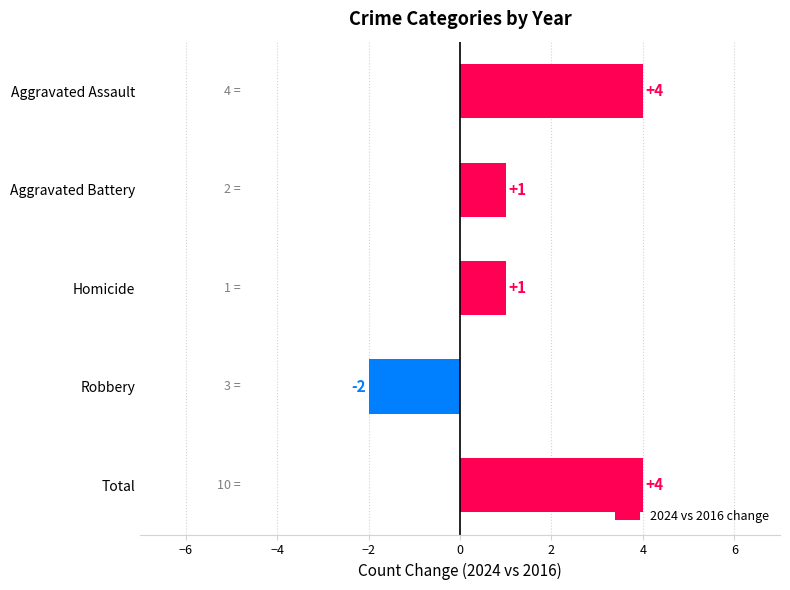

What is the difference between the maximum and minimum values?

6